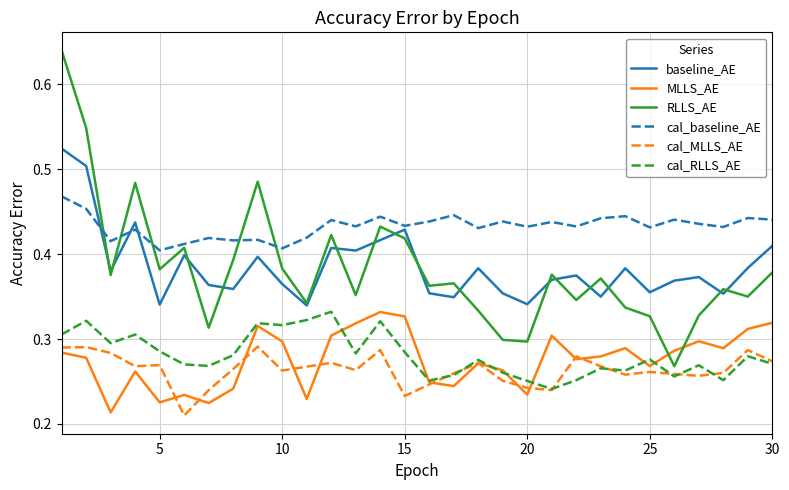

True or false: cal_MLLS_AE has more than 0 interior local peaks.

True